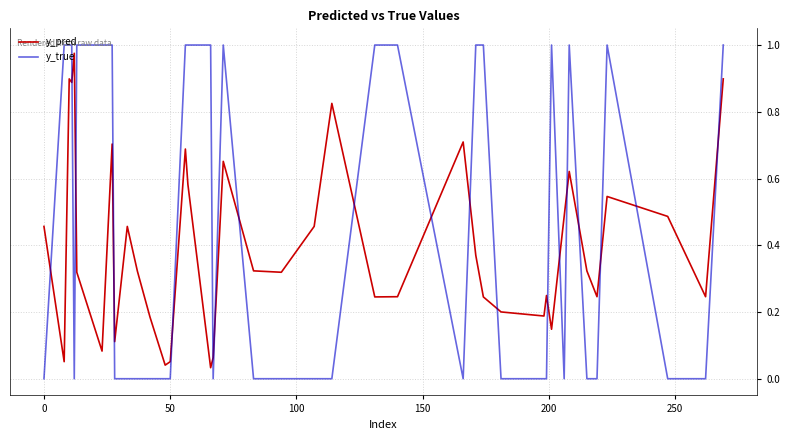

Which series has the largest total across all categories?

y_true